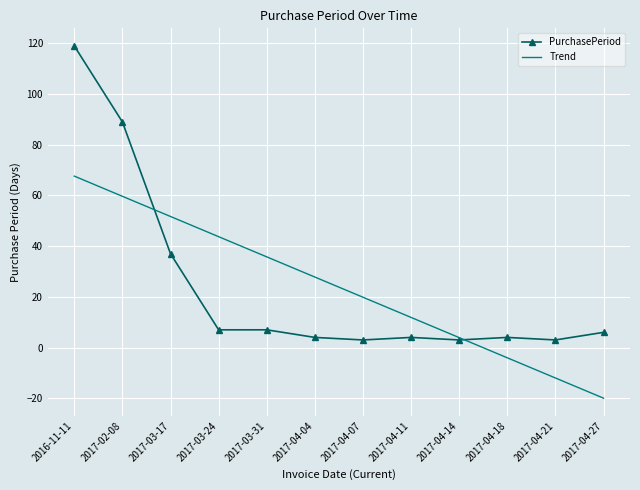

How many intersections are there between Trend and PurchasePeriod?

2